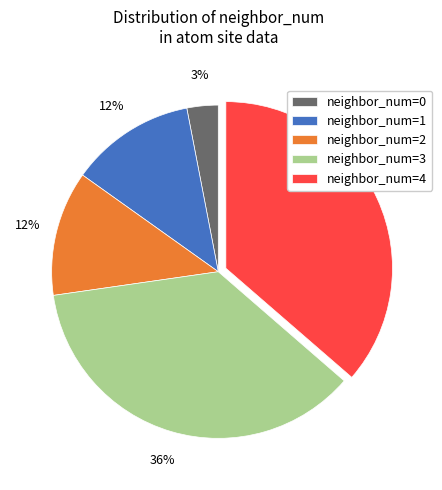

To the nearest percent, what percentage of the pie is neighbor_num=1?

12%